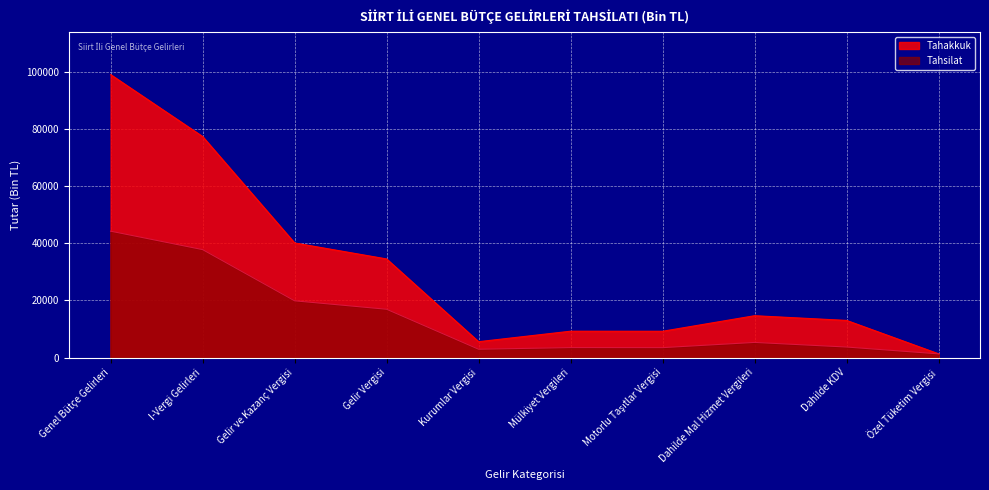

What is the difference between the maximum and minimum values in the Tahsilat series?

42899